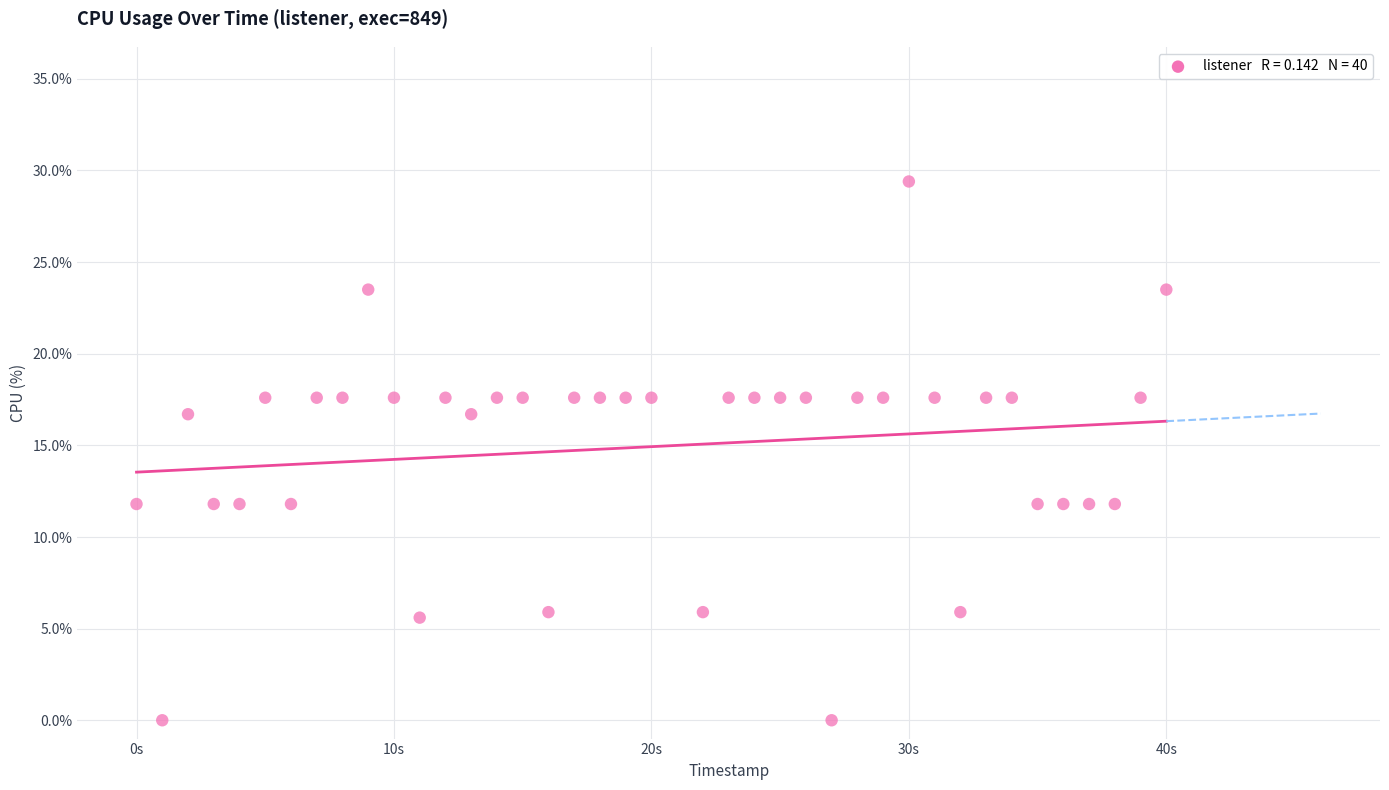

What is the range of X values (max minus min)?

40.0